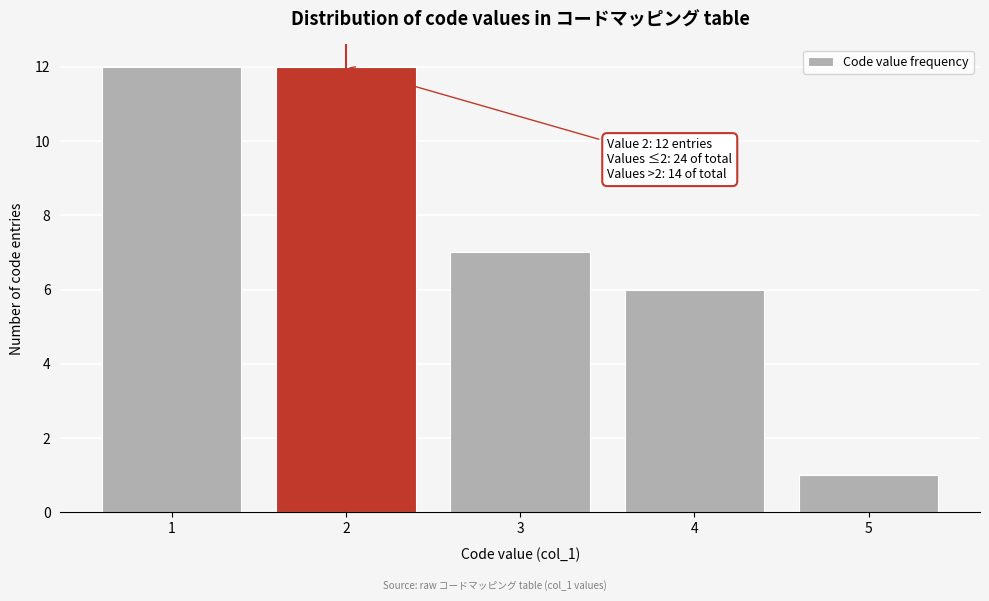

Reading left to right, transcribe all the data shown in this chart.

12	12	7	6	1